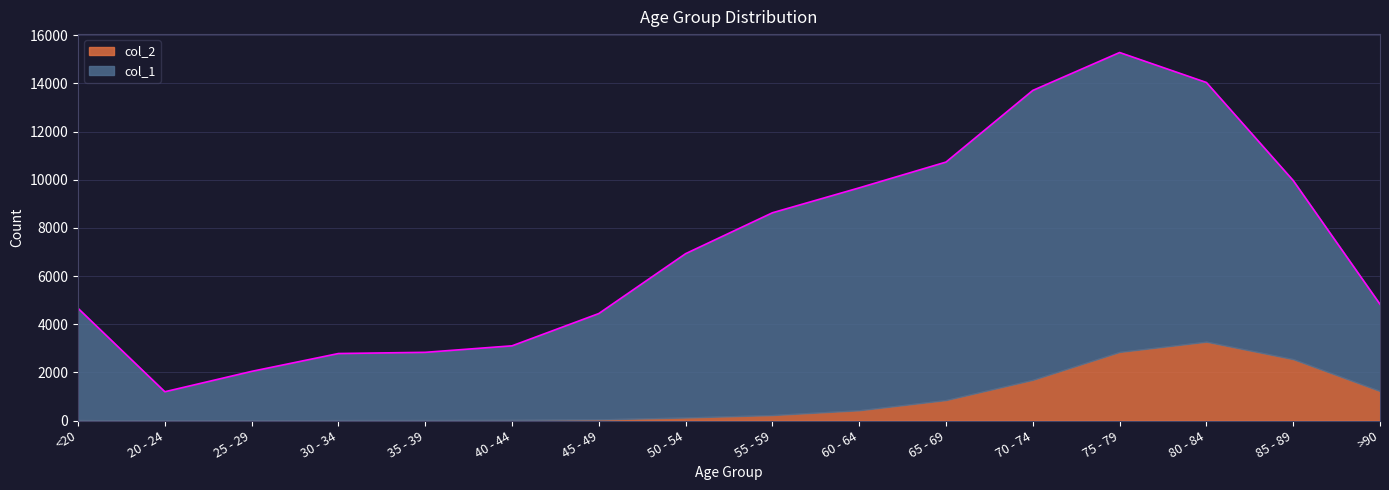

What is the greatest value displayed?

15282